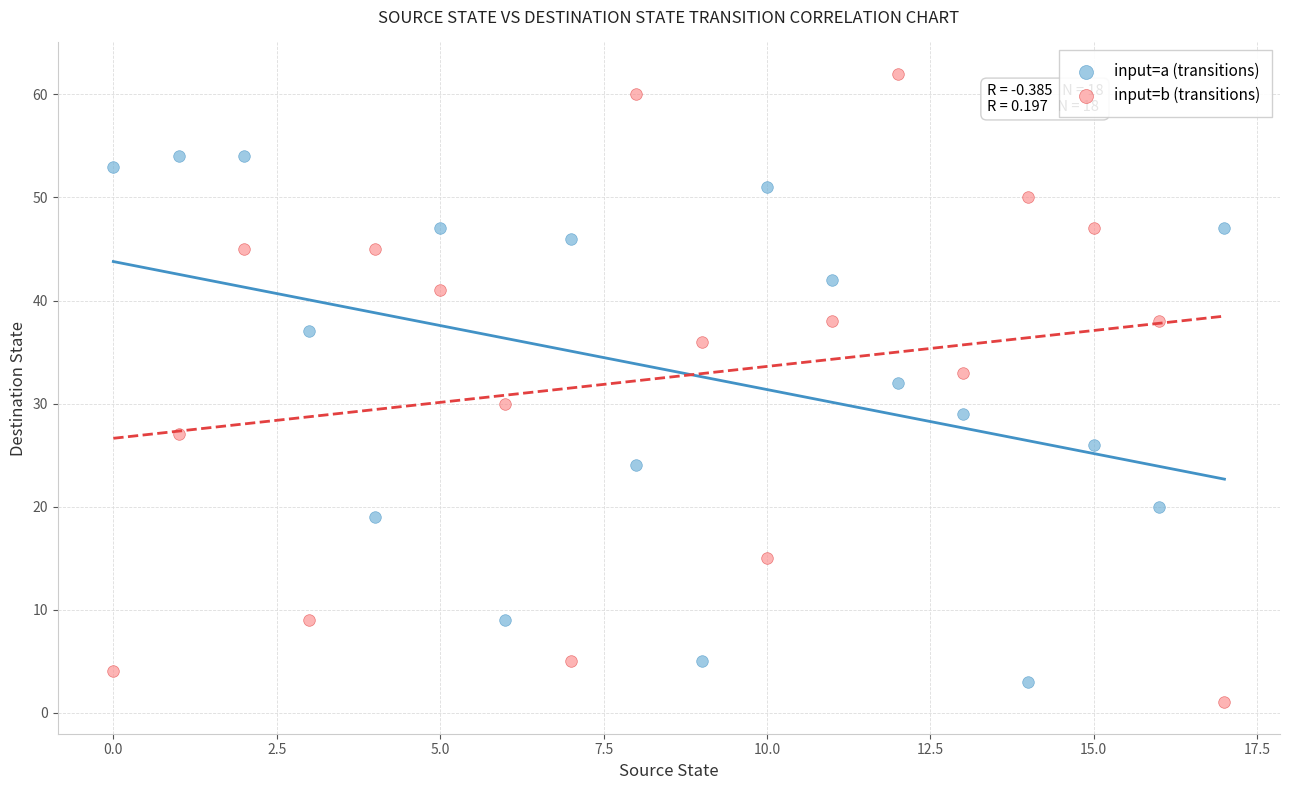

Which series contains the highest Y value?

input=b (transitions)